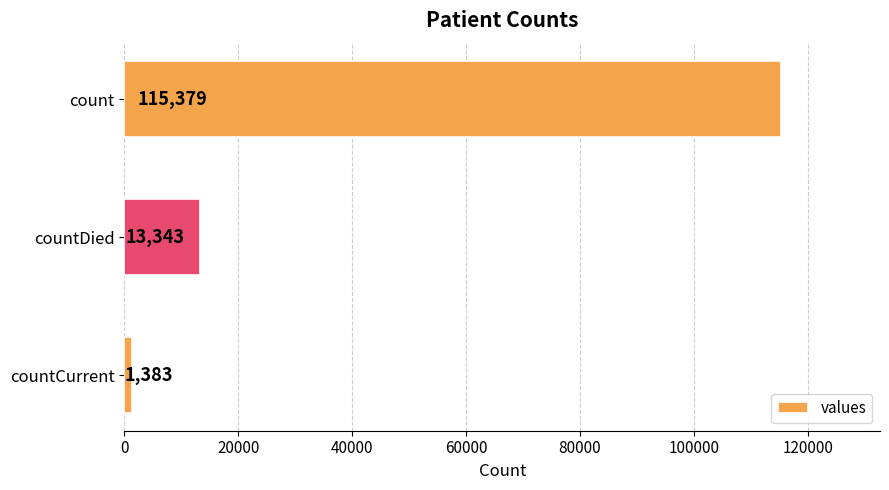

Reading bottom to top, extract all data points from this chart.

1383	13343	115379